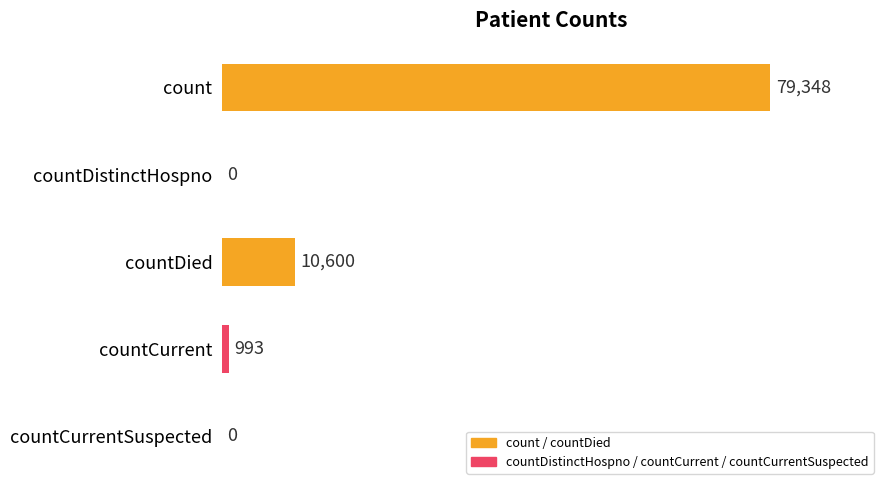

How many categories are shown in the chart?

5